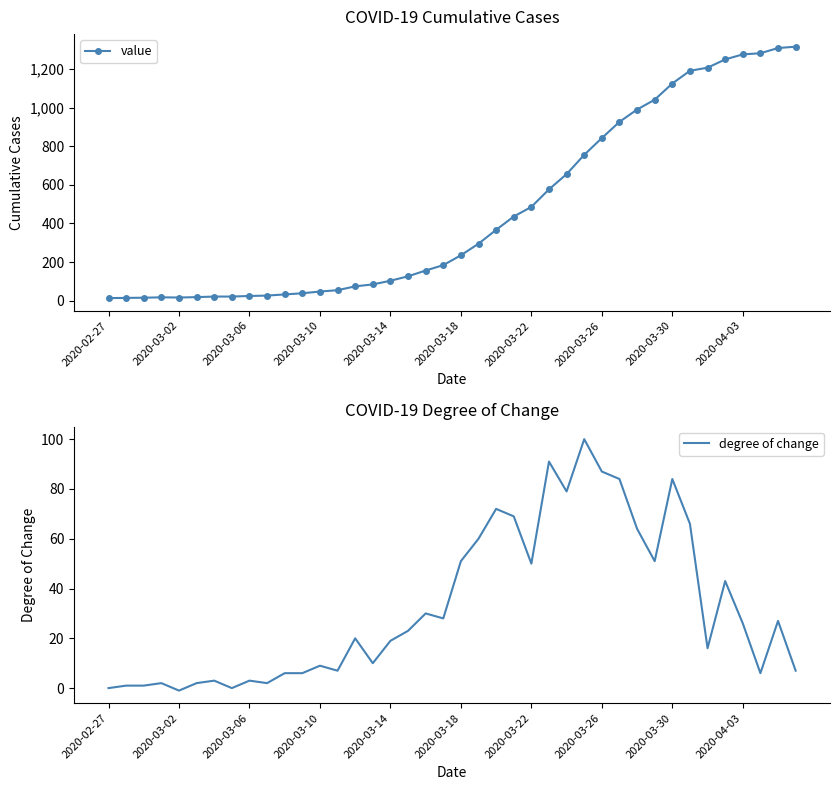

True or false: degree of change has more than 0 points higher than both neighbors.

True